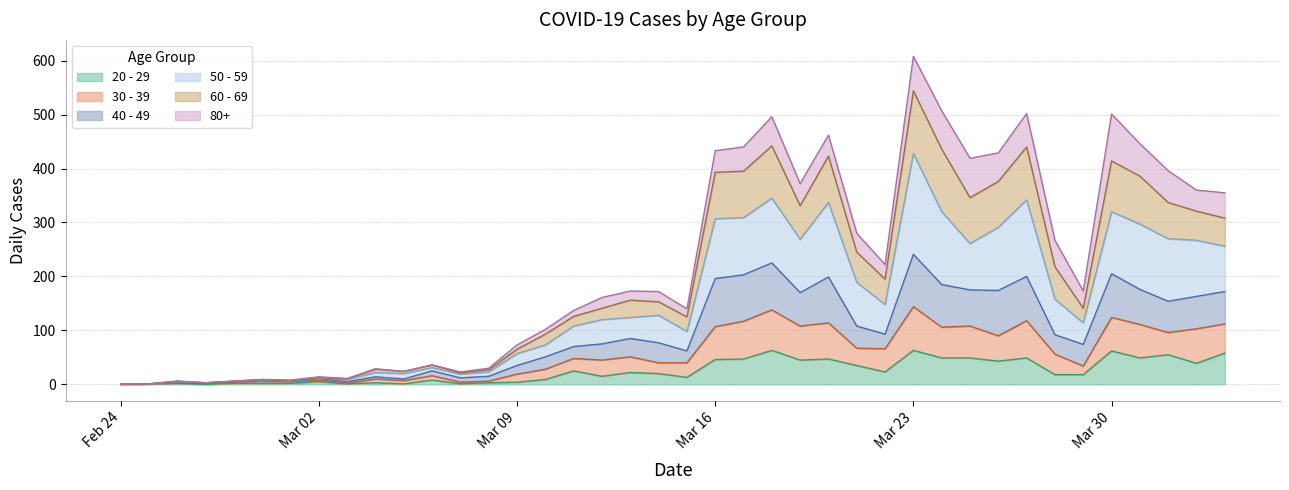

What is the difference between the second highest and minimum values in the 20 - 29 series?

63